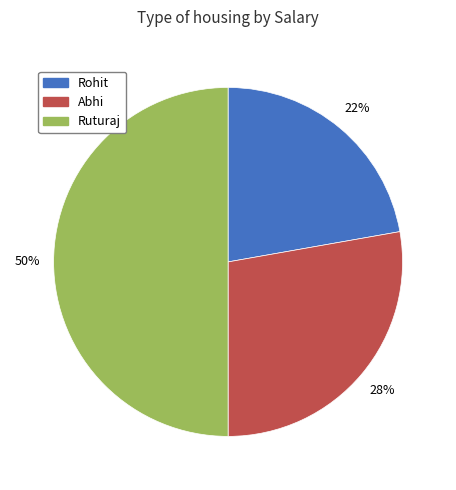

What is the largest slice in the pie chart?

Ruturaj